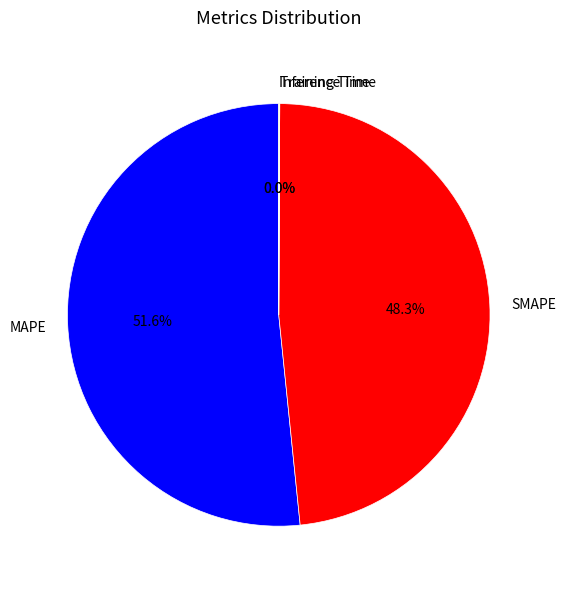

Is it true that SMAPE is 56% of the pie?

False